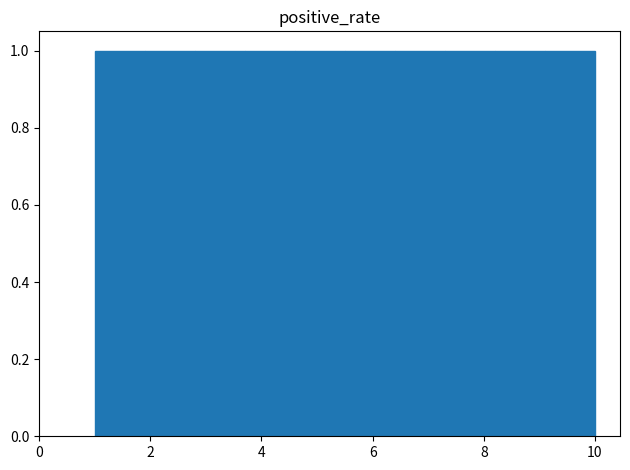

Reading left to right, list every bar in this chart as the range it spans on the x-axis followed by its height. Neither the bar edges nor the heights are printed on the chart, so give them approximately, as read against the axes.

1.0 to 1.9: 1
1.9 to 2.8: 1
2.8 to 3.7: 1
3.7 to 4.6: 1
4.6 to 5.5: 1
5.5 to 6.4: 1
6.4 to 7.3: 1
7.3 to 8.2: 1
8.2 to 9.1: 1
9.1 to 10.0: 1